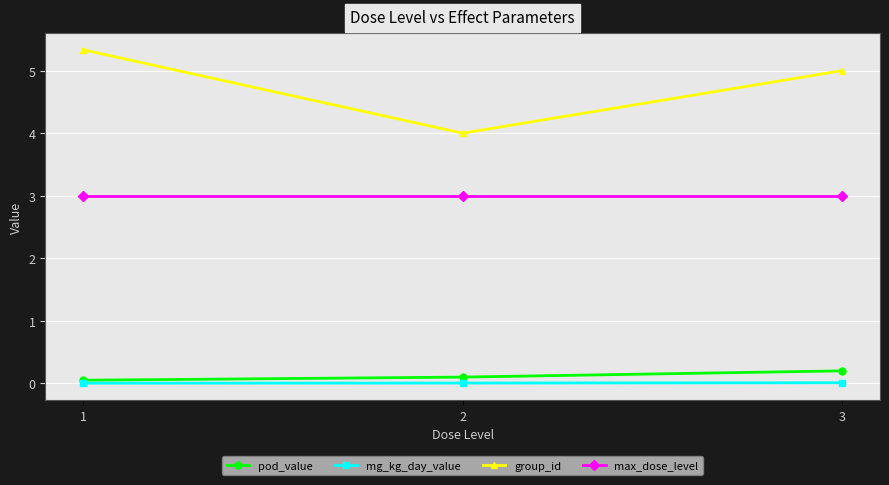

Which series changed the most between 1 and 3?

group_id